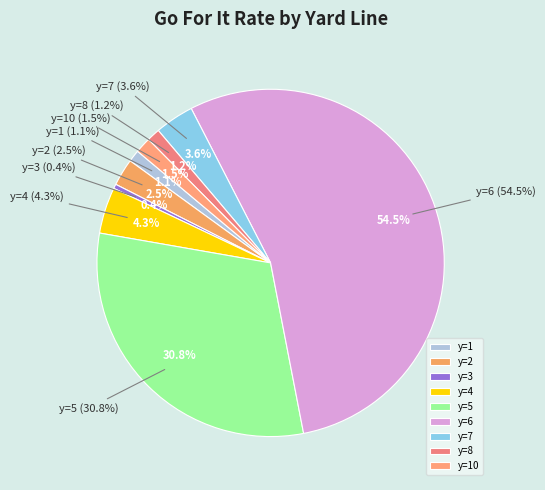

Does y=9 account for over 50% of the chart?

No